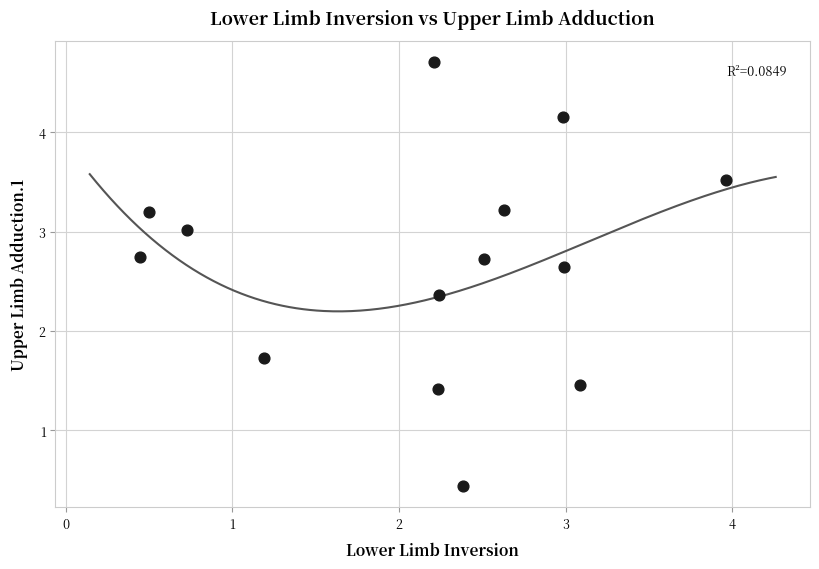

What is the range of X values (max minus min)?

3.5